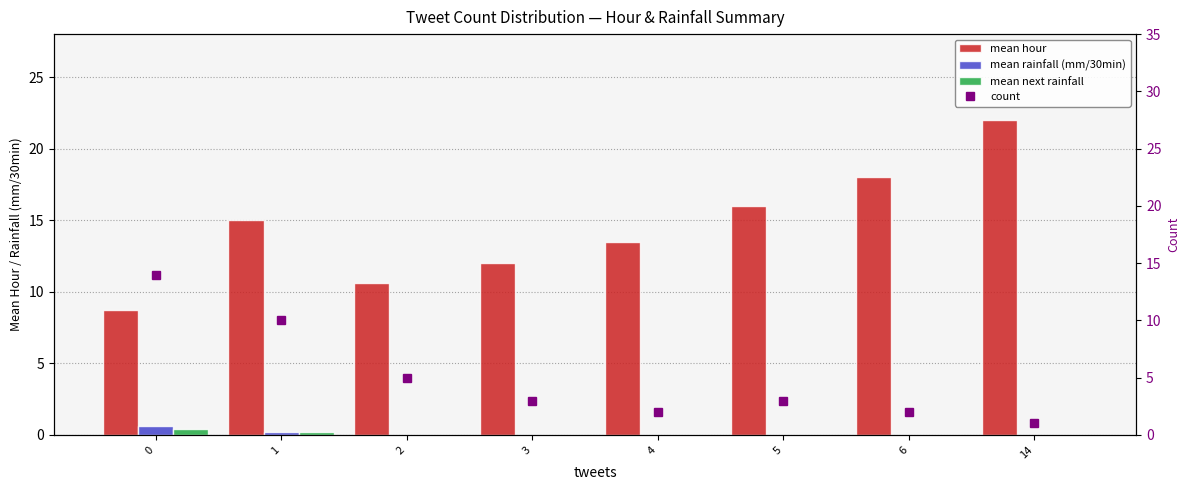

Where is mean hour nearest to the value 15?

1